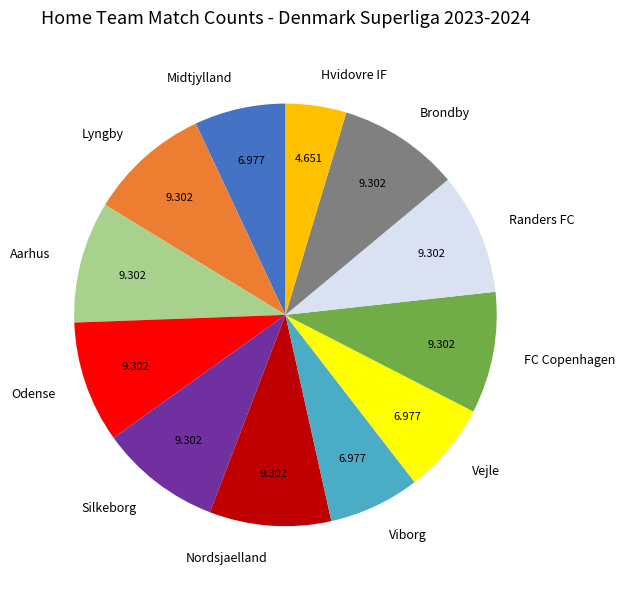

Does any single category account for the majority?

No